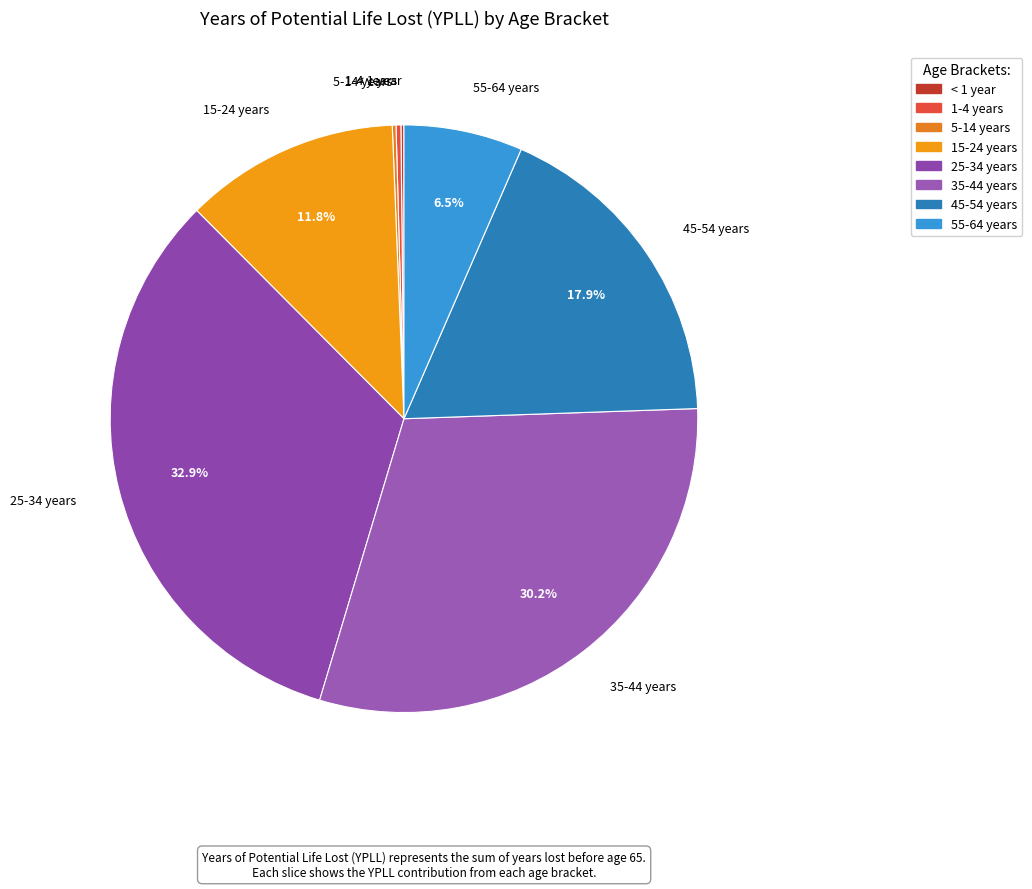

What is the ratio of the value at 15-24 years to the value at 55-64 years?

1.8